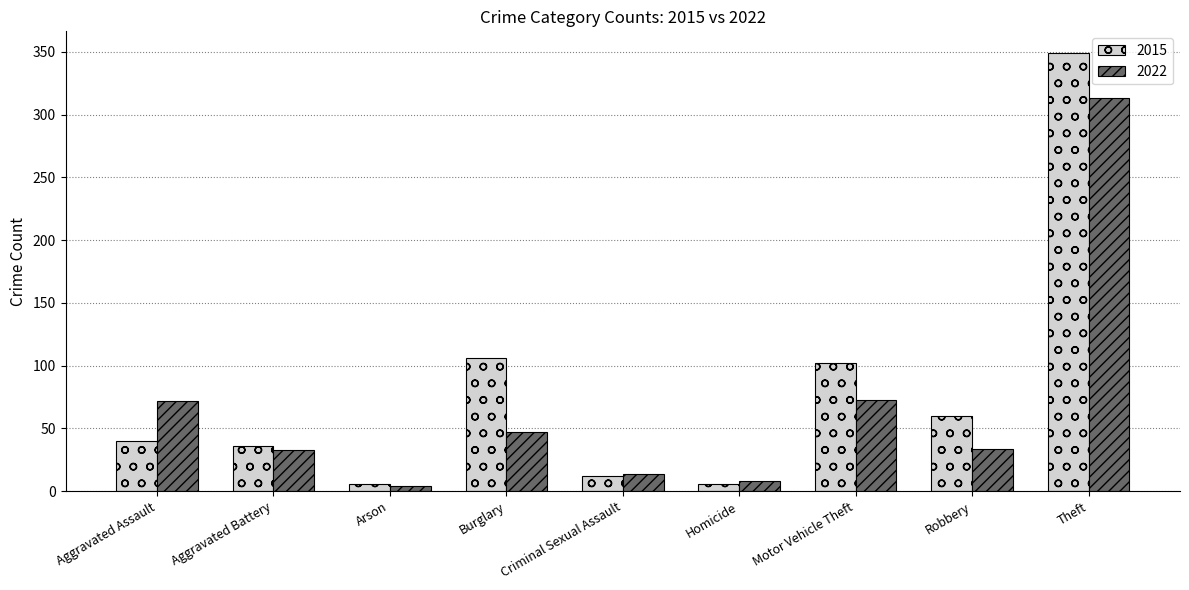

Read the 2015 value at Arson, to the nearest 10.

10